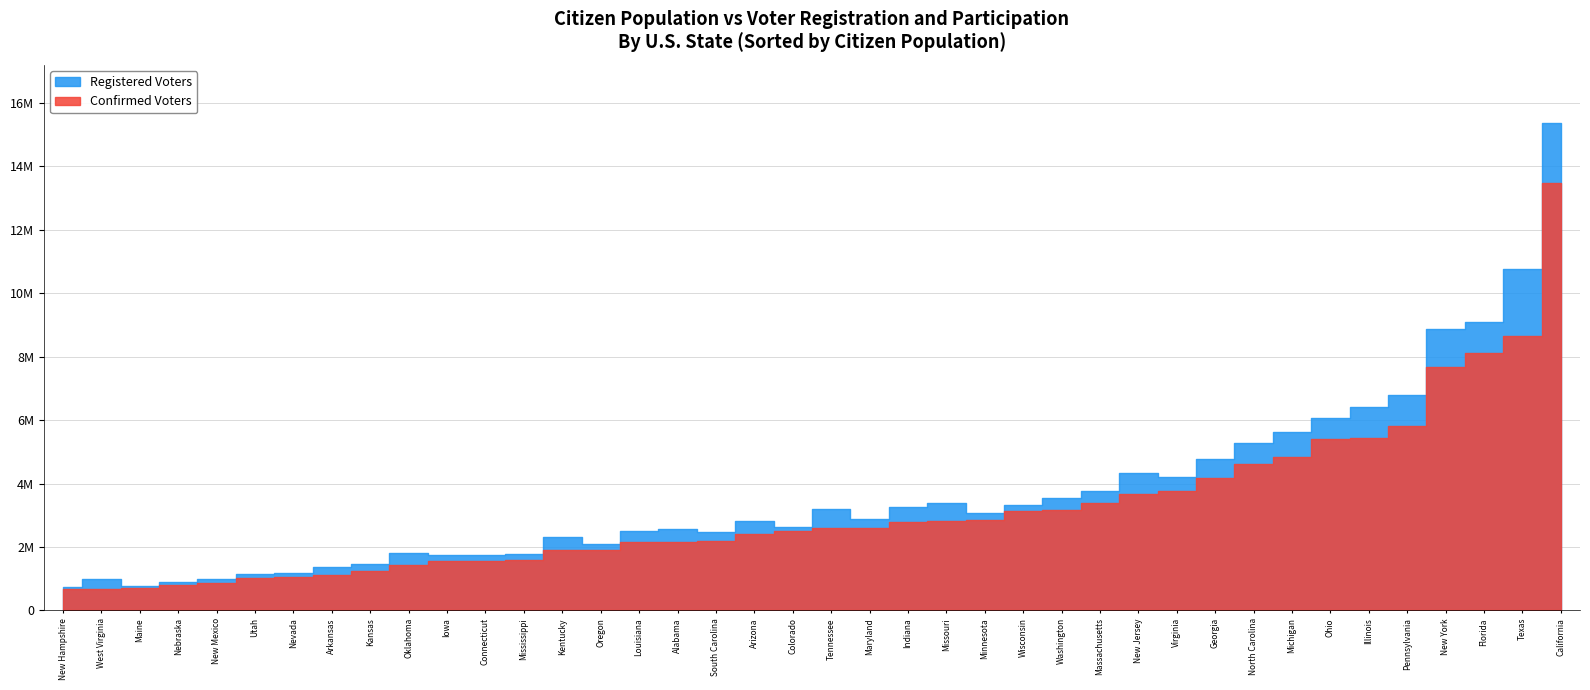

Count the number of data series in this chart.

2